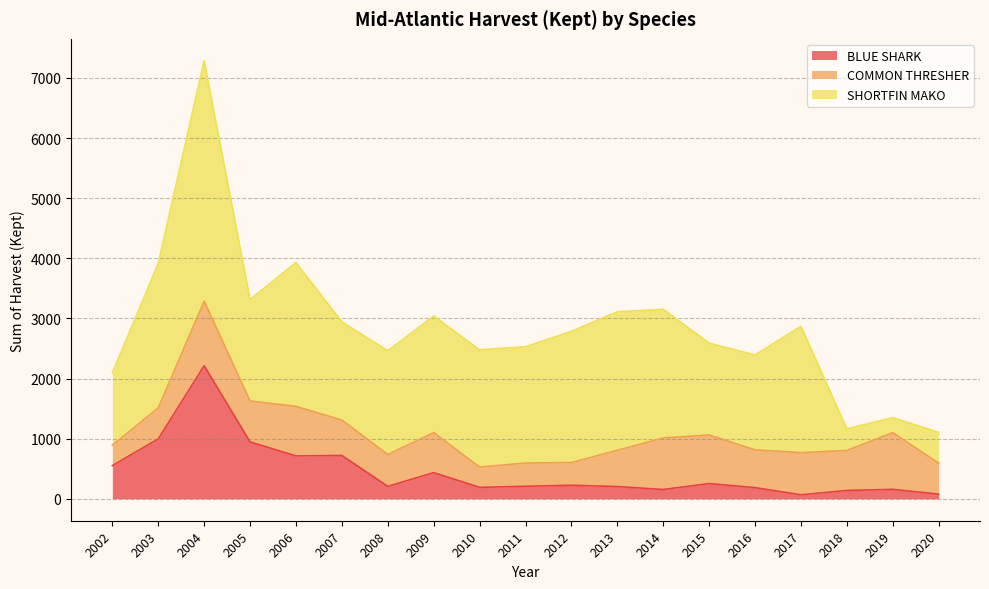

Where is the first local maximum for COMMON THRESHER?

2004